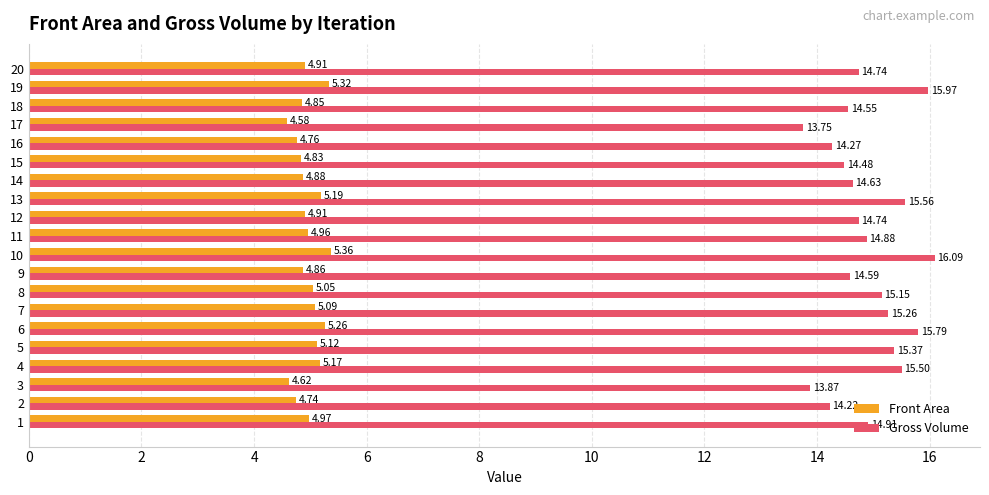

Which series has the largest total across all categories?

Gross Volume